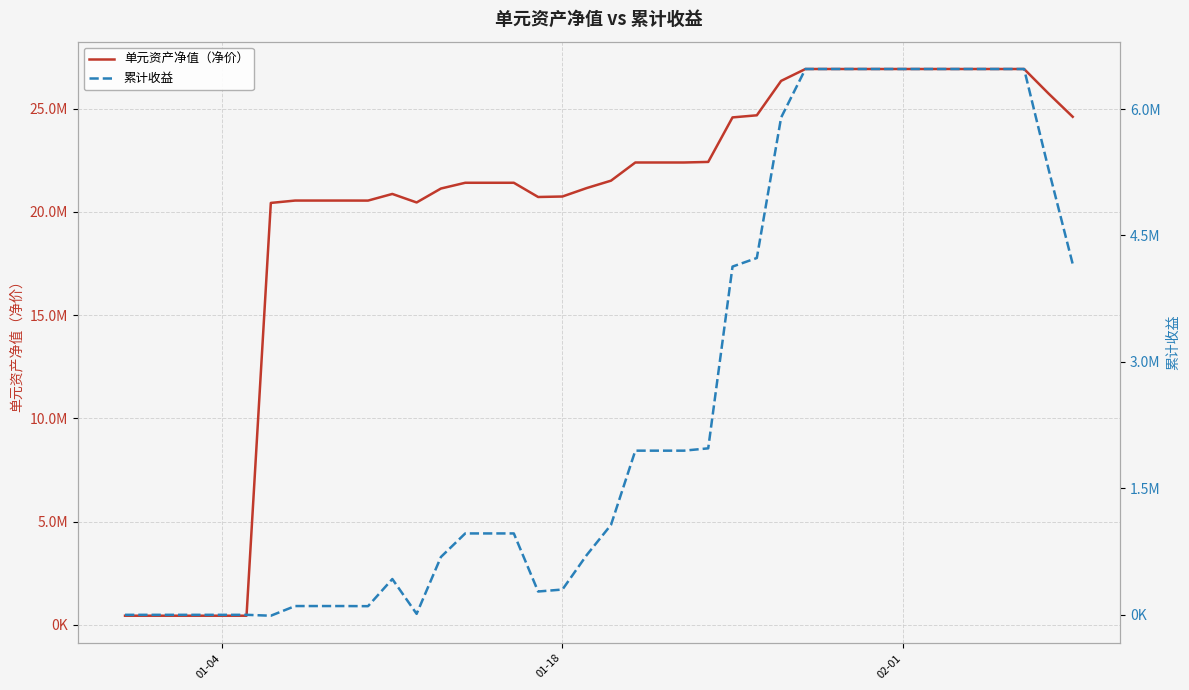

The 单元资产净值（净价） series shows 36518469.6 at 39. True or false?

False